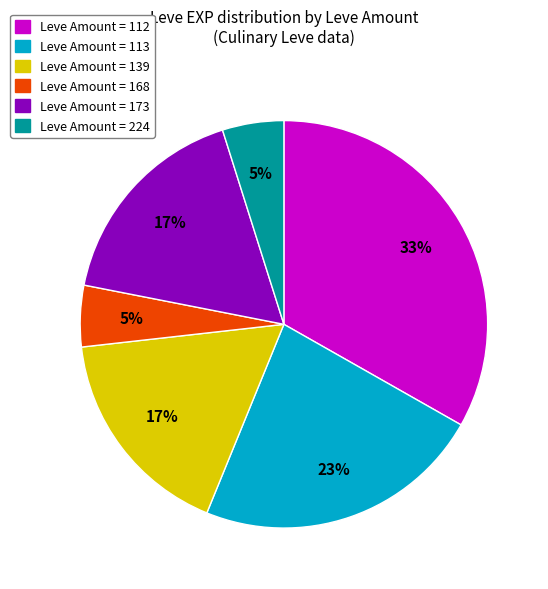

Does any single category account for the majority?

No